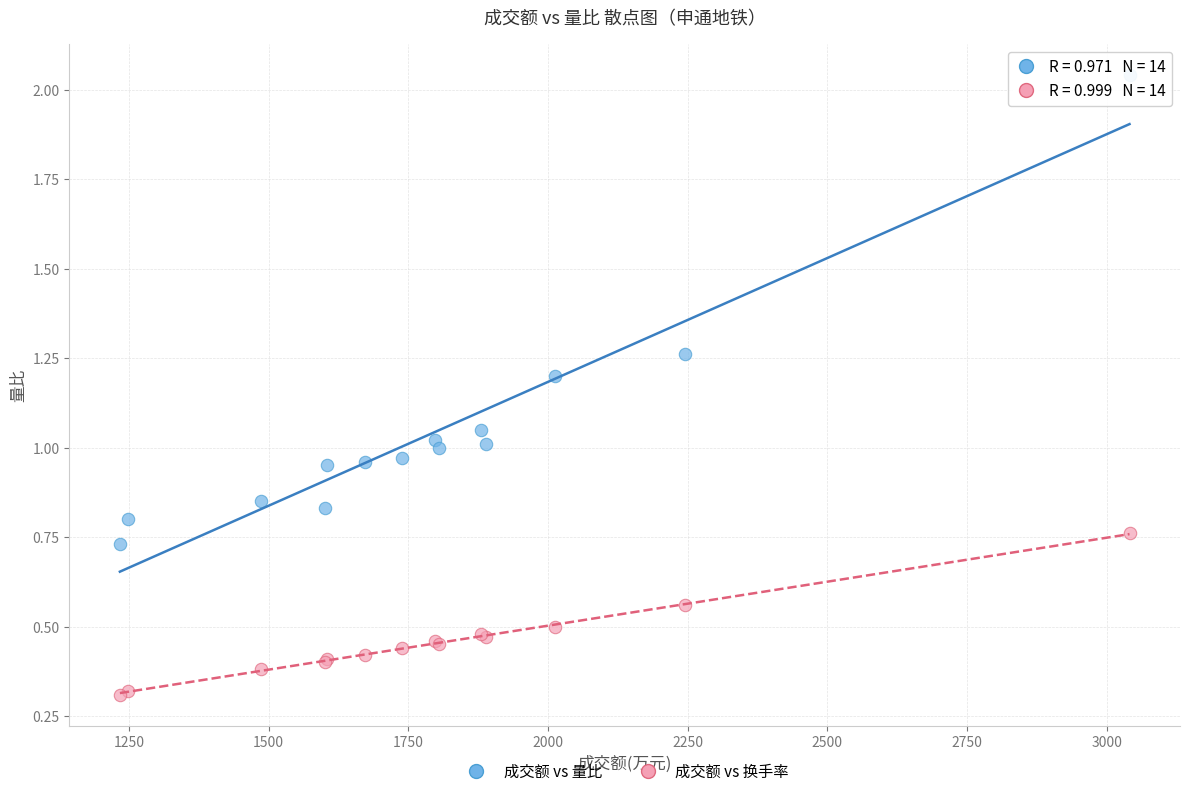

Which series has the largest Y range (max minus min)?

成交额 vs 量比